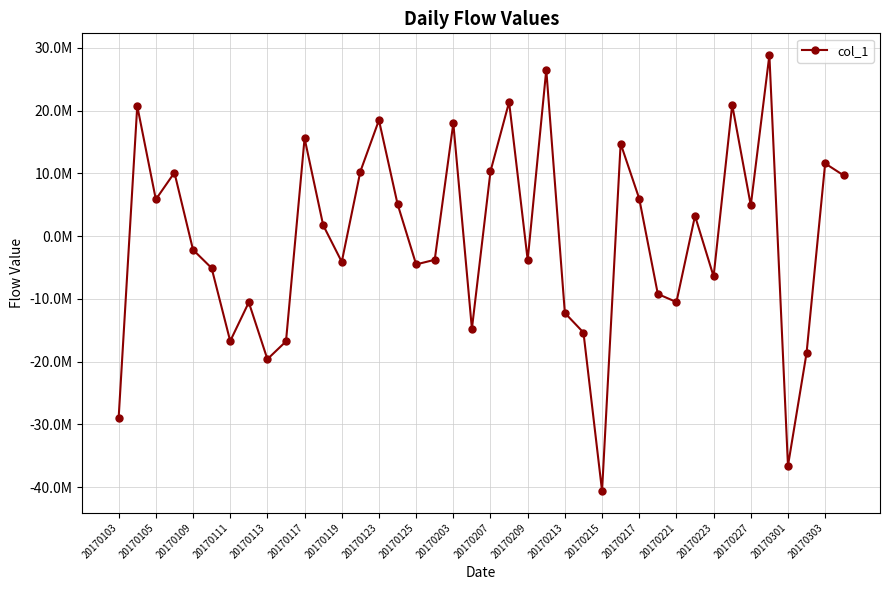

What is the greatest value displayed?

28859880.0